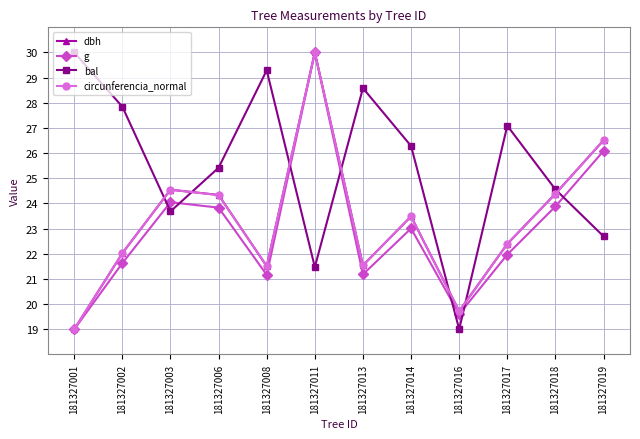

What is the minimum value for circunferencia_normal?

19.0